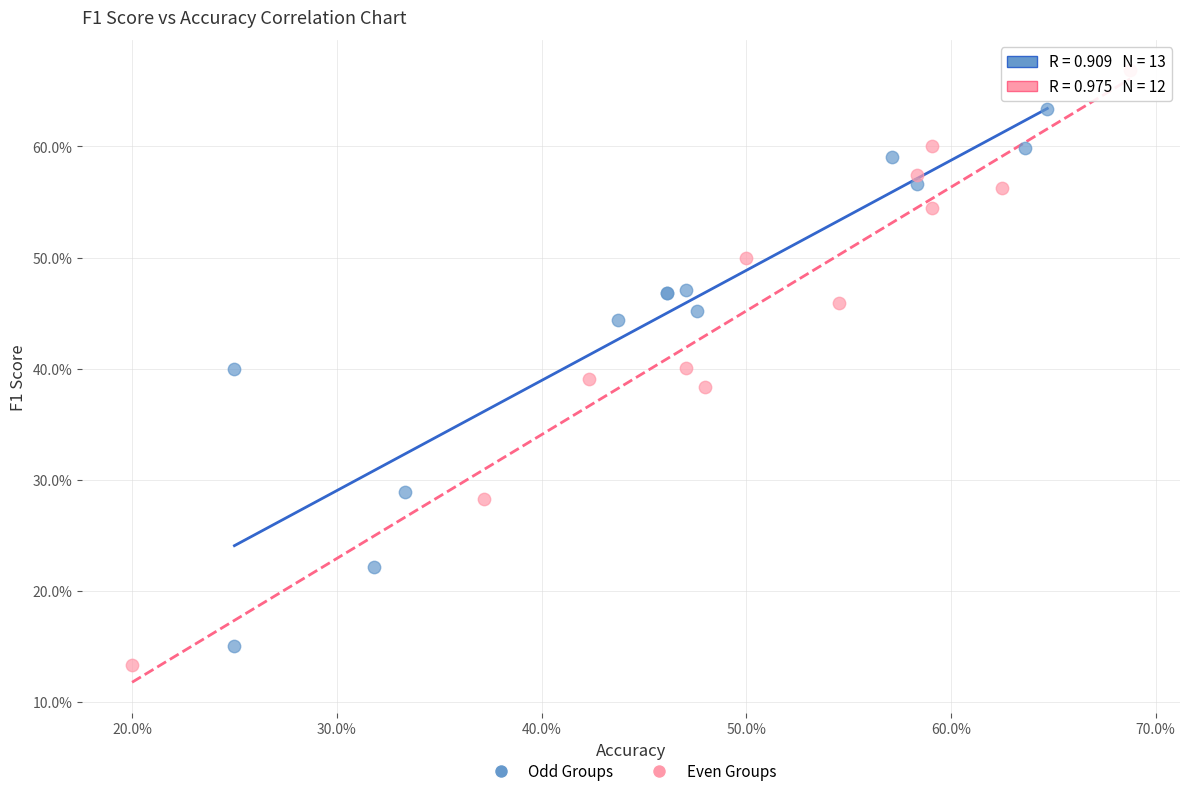

Which series has the largest Y range (max minus min)?

Even Groups